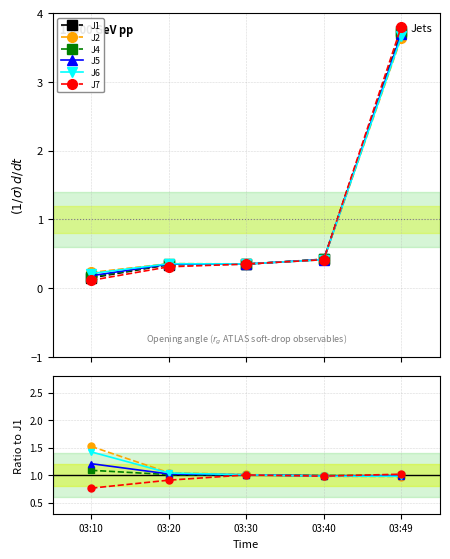

What is the sum of all J1 values?

5.0